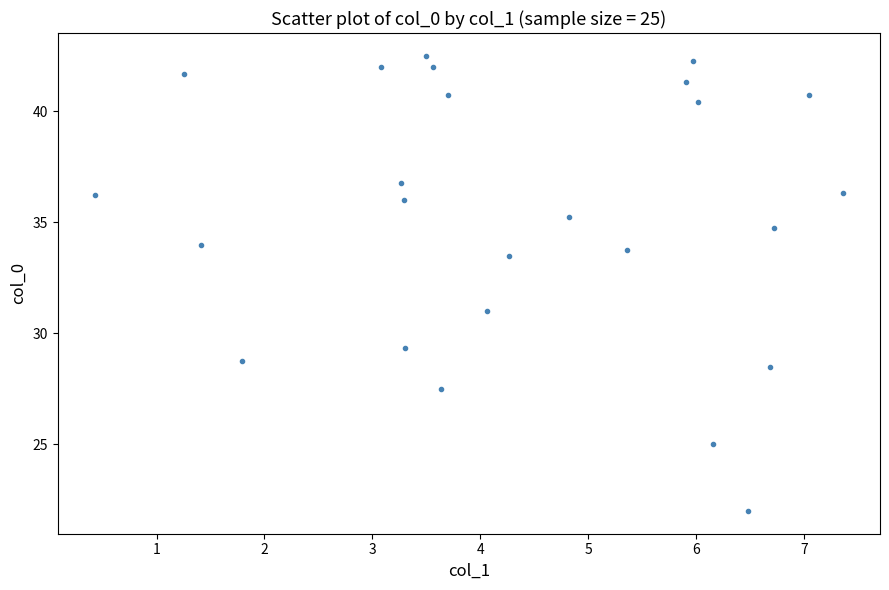

What Y value in the scatter plot is closest to 32?

31.0